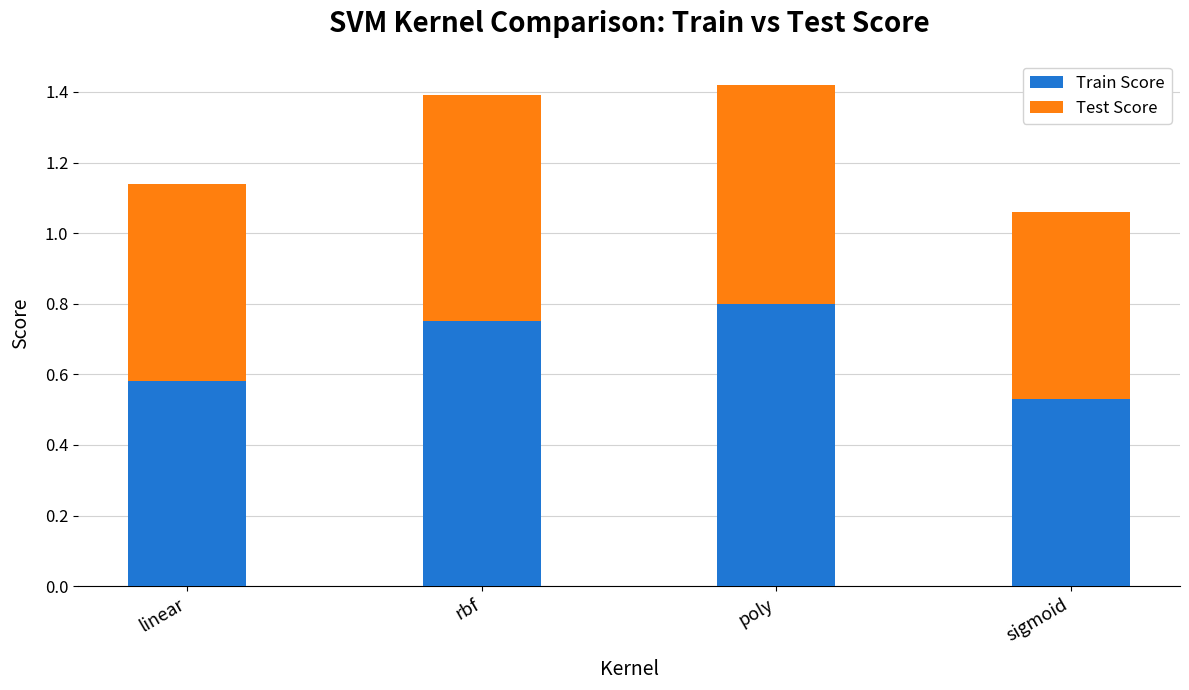

True or false: Train Score has a value of 0.8 at poly.

True